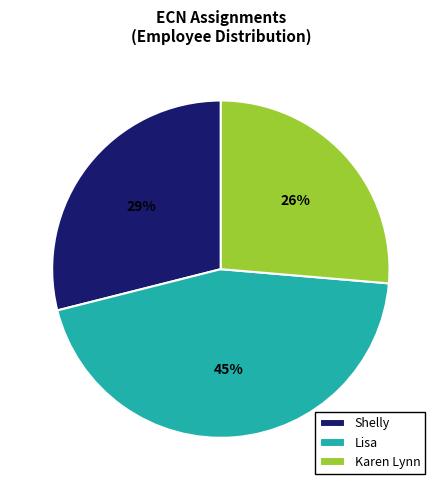

What percentage is the Karen Lynn slice, to the nearest percent?

26%